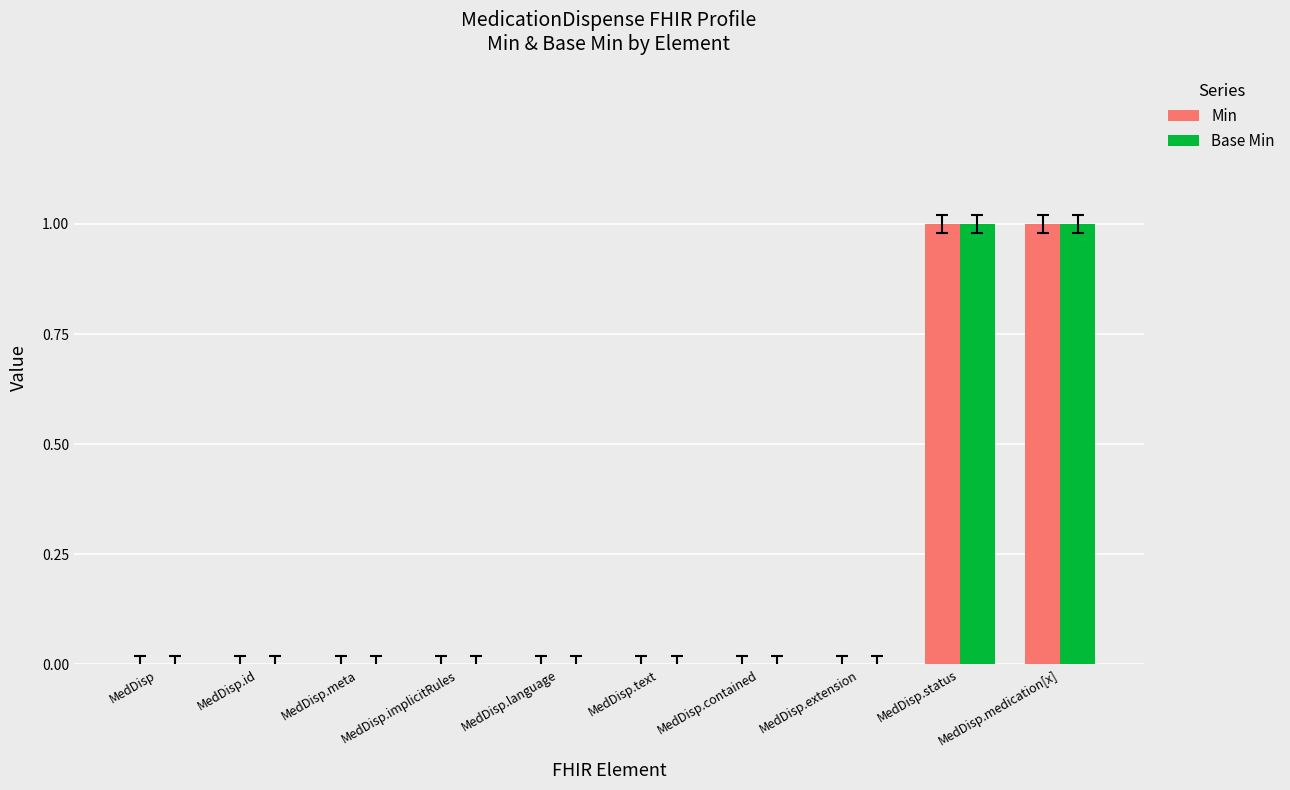

The Base Min series shows -1 at MedDisp.language. True or false?

False